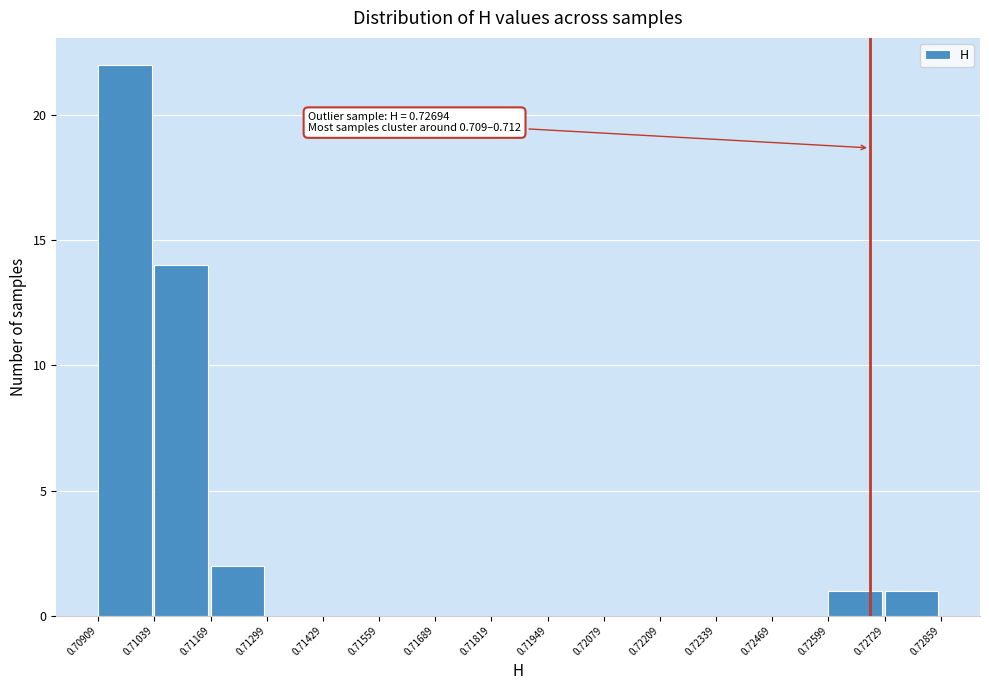

Which range on the x-axis has the tallest bar?

0.70909 to 0.71039